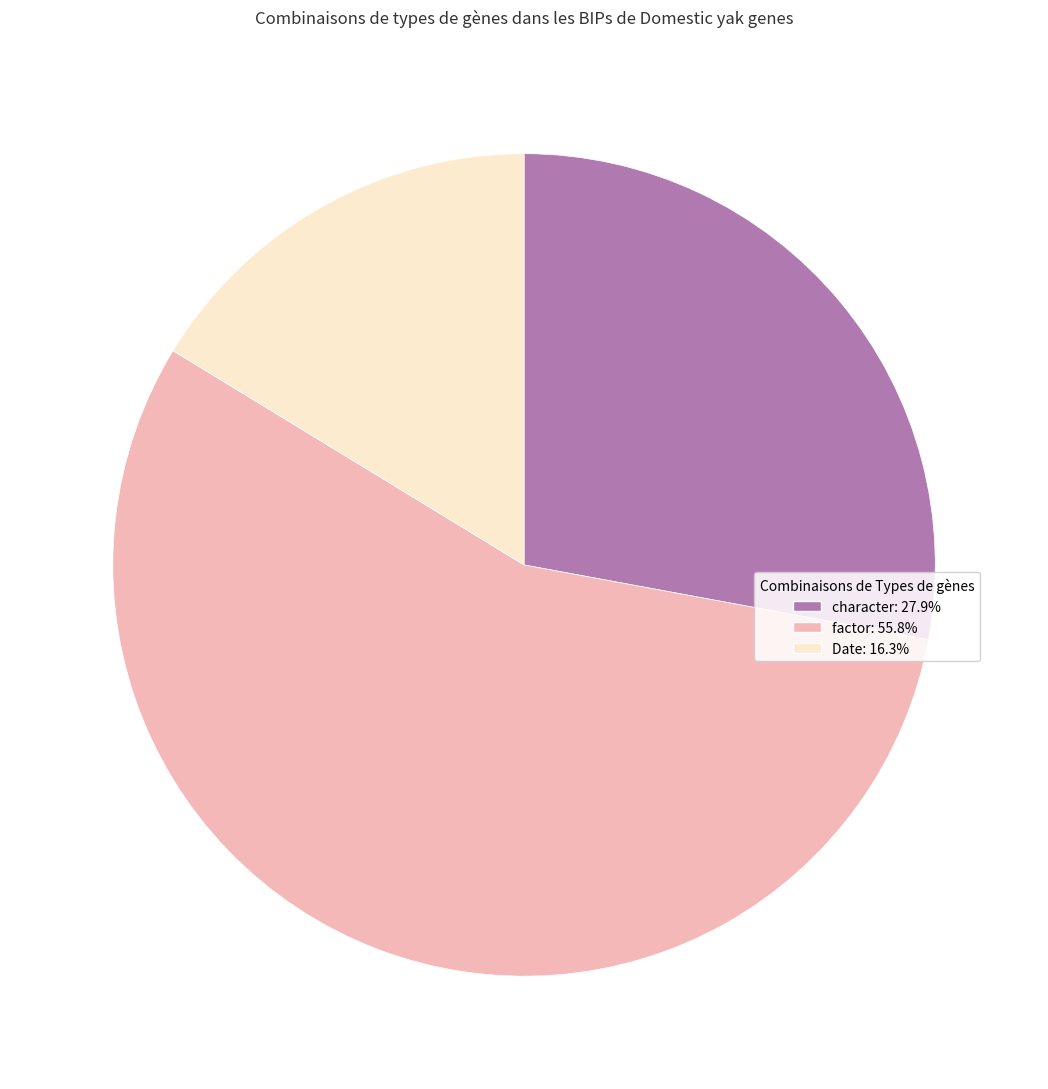

Is it true that character is 21% of the pie?

False